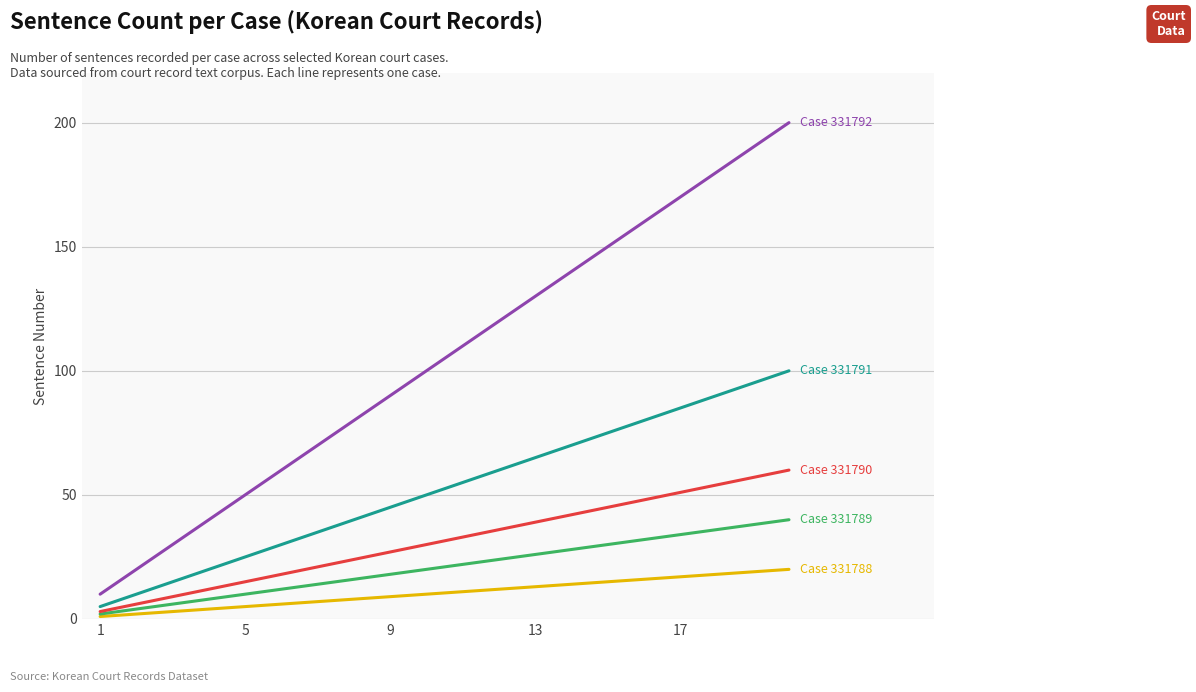

Is this an area chart (filled region under the line)?

No